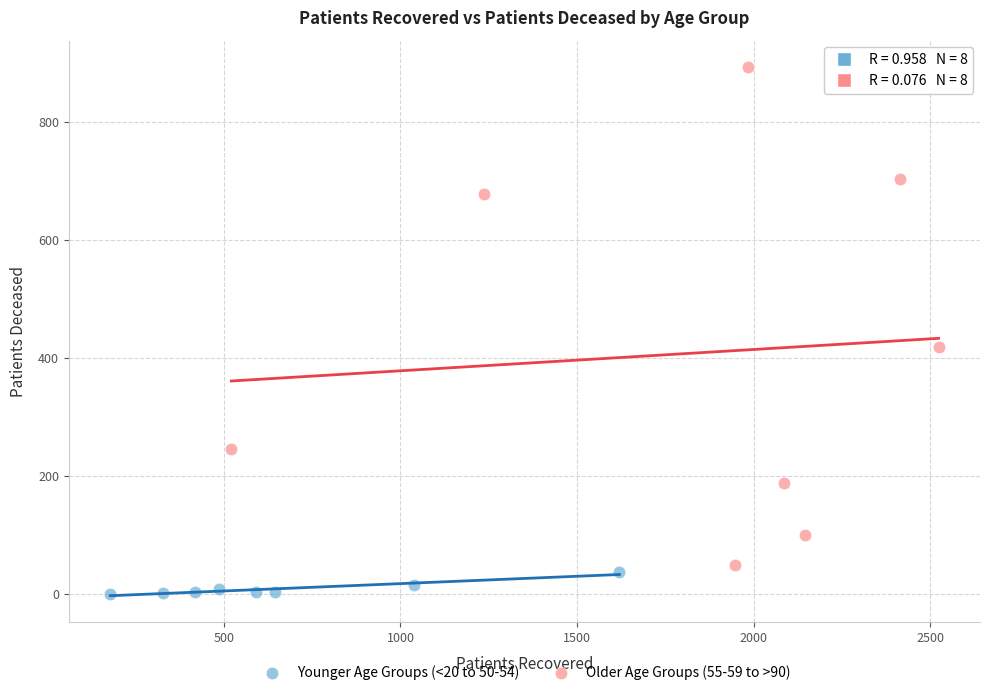

What are all the series names shown in the legend?

Younger Age Groups (<20 to 50-54), Older Age Groups (55-59 to >90)